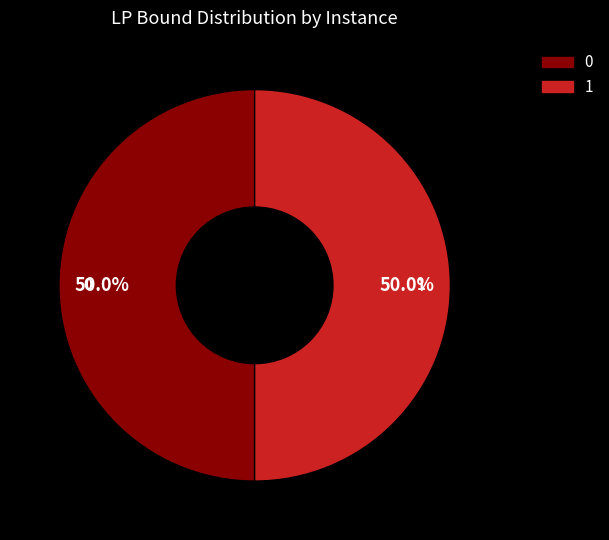

What percentage do 1 and 0 together represent?

100.0%